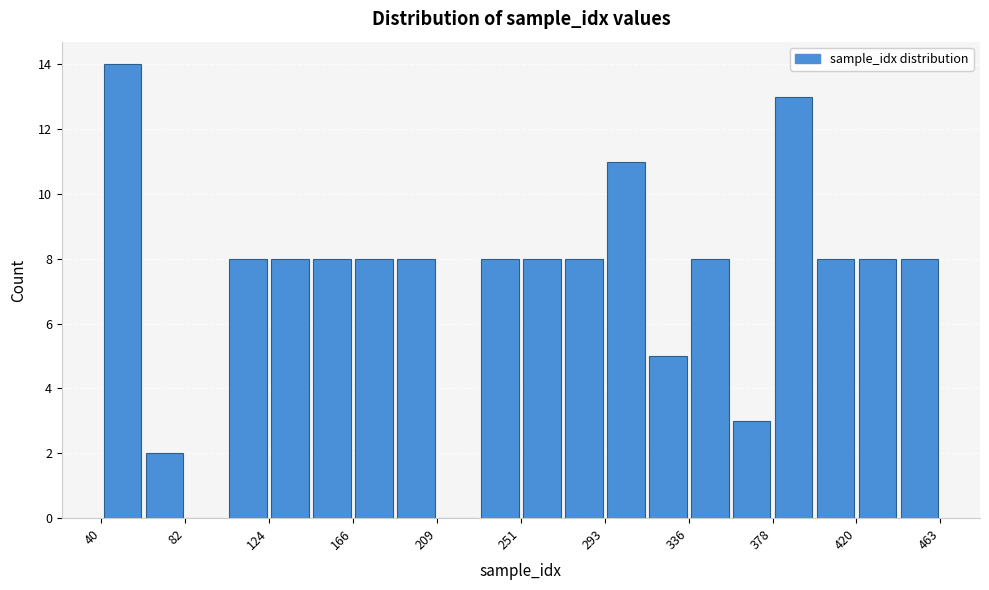

Reading left to right, transcribe this chart: for each bar, give the range it covers on the x-axis and its height. Neither the bar edges nor the heights are printed on the chart, so give them approximately, as read against the axes.

40 to 60: 14
60 to 80: 2
80 to 105: 0
105 to 125: 8
125 to 145: 8
145 to 165: 8
165 to 190: 8
190 to 210: 8
210 to 230: 0
230 to 250: 8
250 to 275: 8
275 to 295: 8
295 to 315: 11
315 to 335: 5
335 to 355: 8
355 to 380: 3
380 to 400: 13
400 to 420: 8
420 to 440: 8
440 to 465: 8